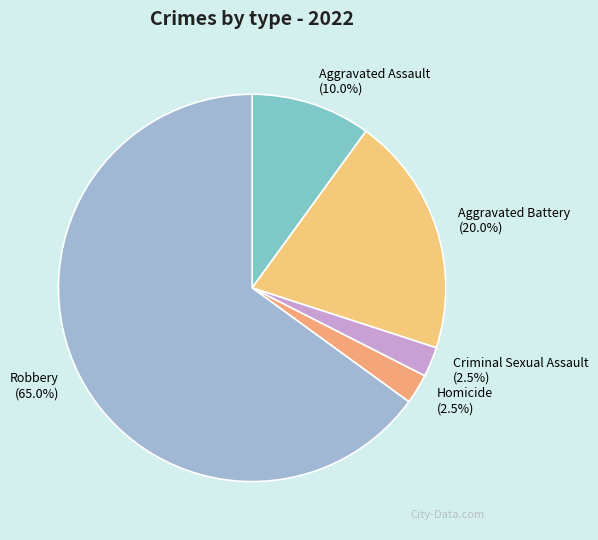

What percentage is NOT represented by Aggravated Assault?

90.0%